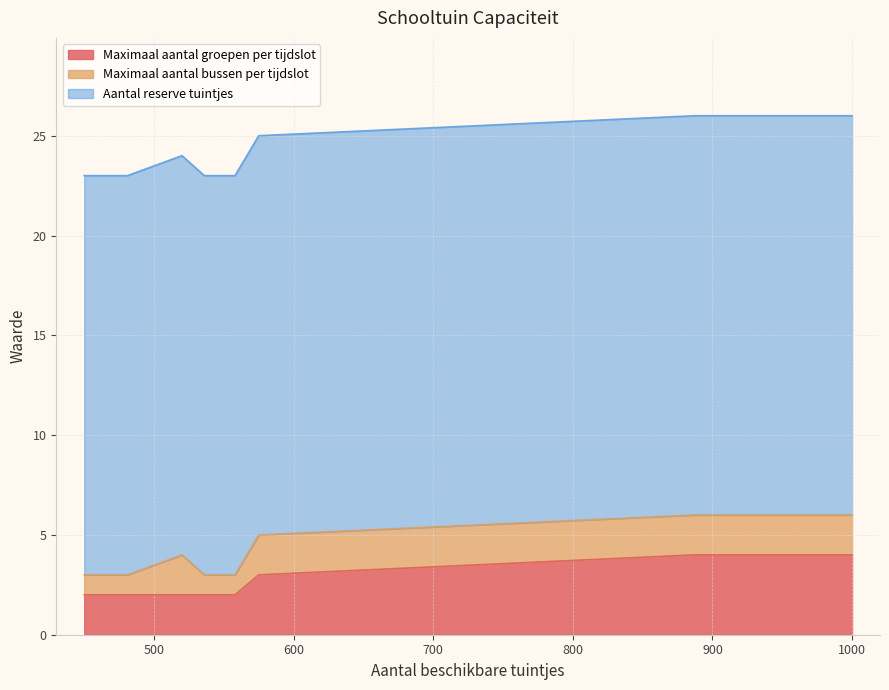

What is the maximum value shown in the chart?

20